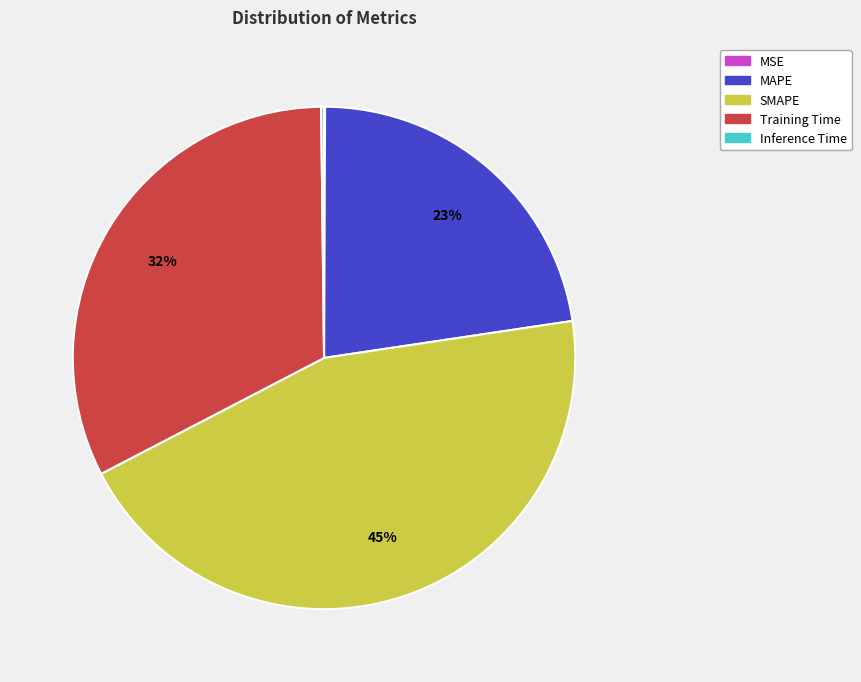

What percentage is the Training Time slice, to the nearest percent?

32%